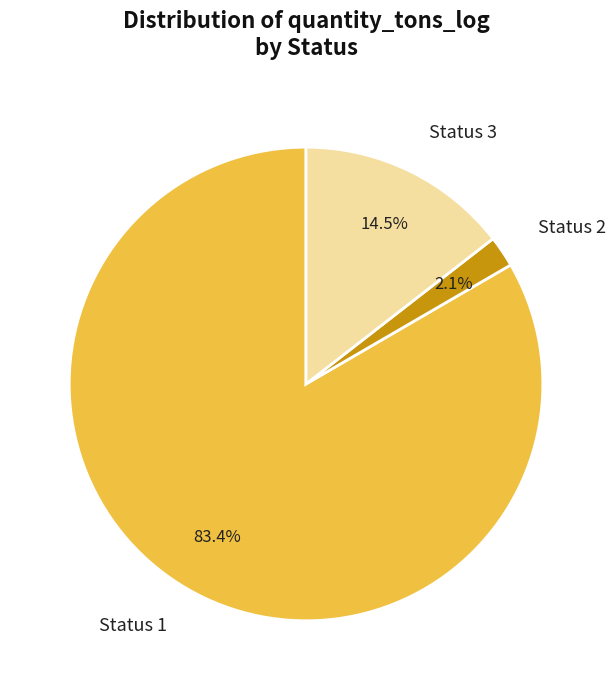

Rank the categories by value from lowest to highest.

Status 2, Status 3, Status 1